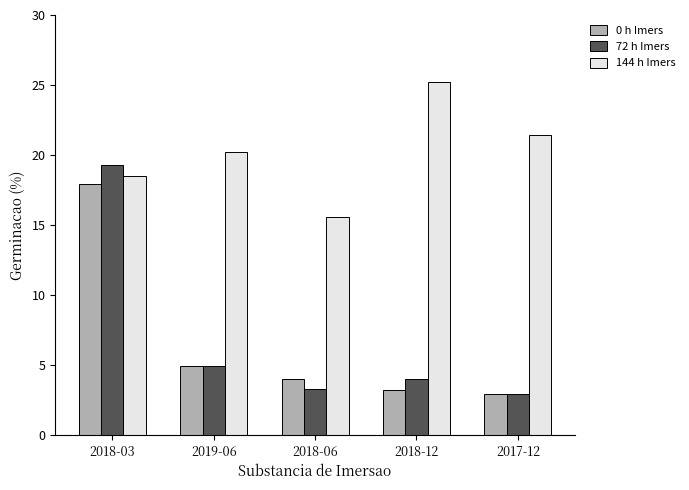

What is the label of the 5th bar from the left?

2017-12